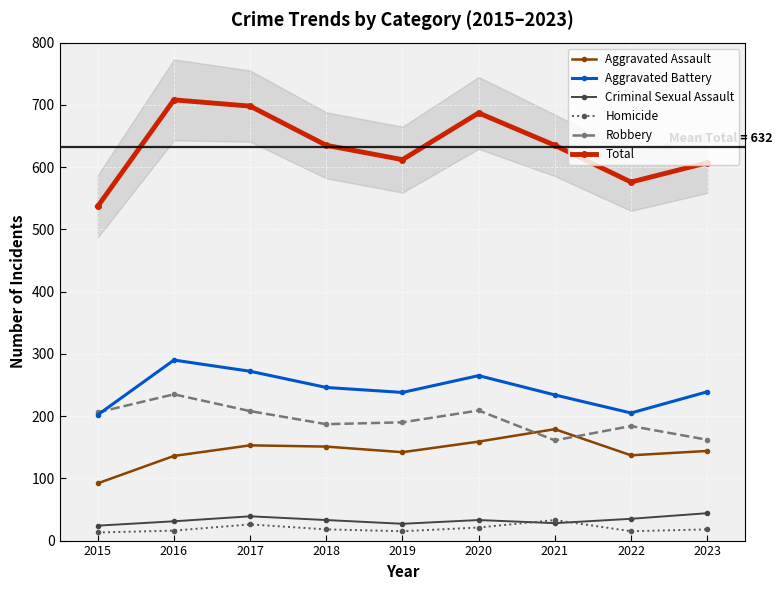

At 2016, list the series in order from largest to smallest.

Total, Aggravated Battery, Robbery, Aggravated Assault, Criminal Sexual Assault, Homicide